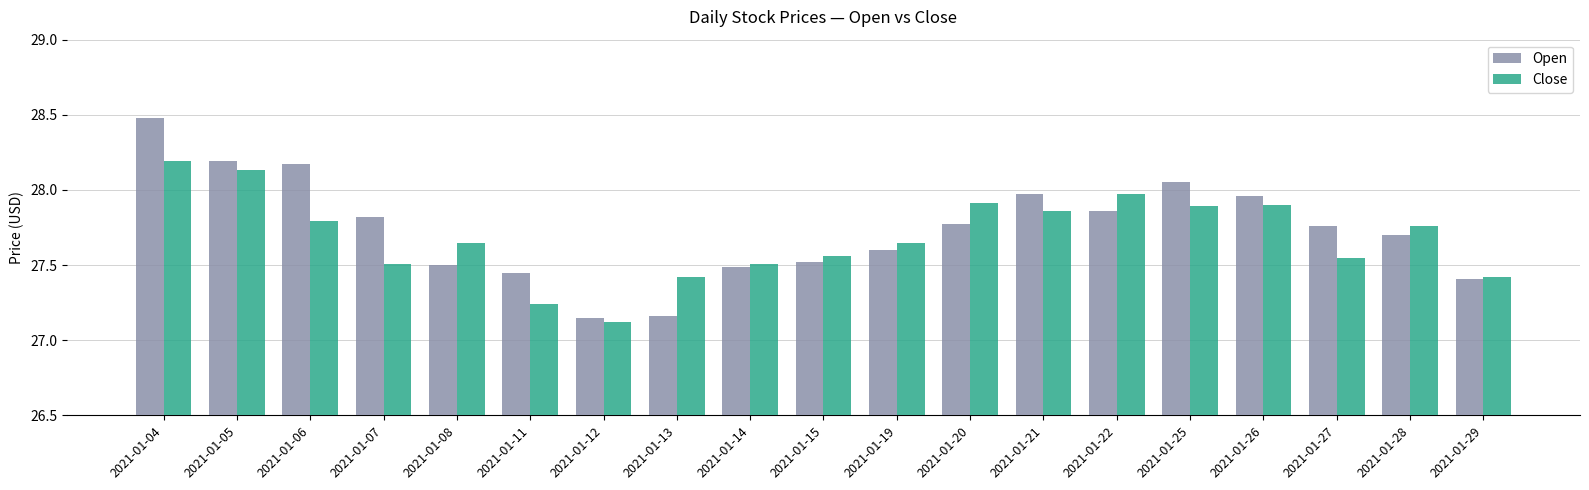

Which category has the highest value in the Close series?

2021-01-04